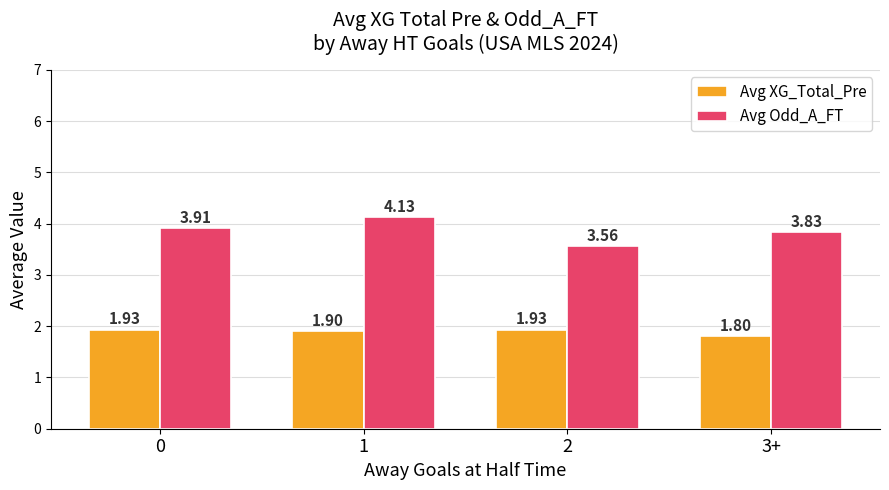

What is the total value across all series at 1?

6.0